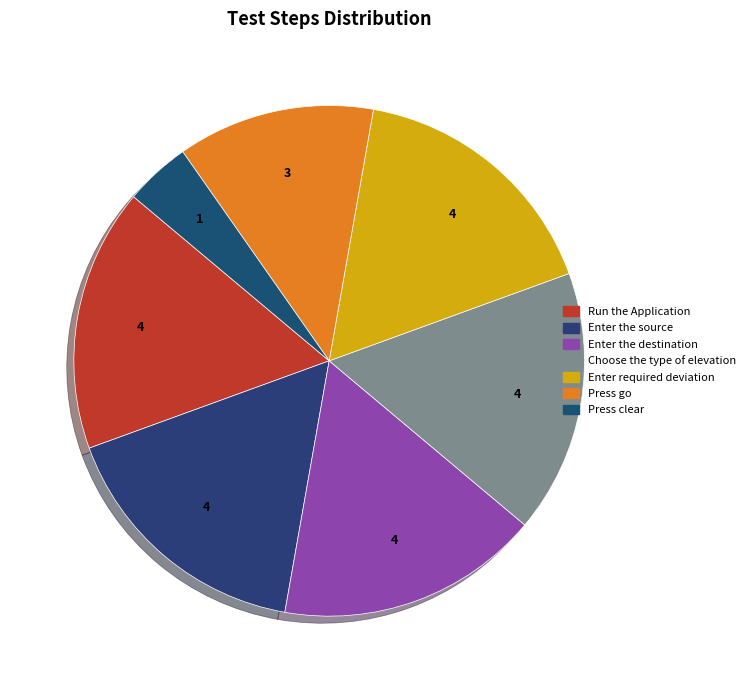

The Enter the destination slice represents 6% of the pie. True or false?

False